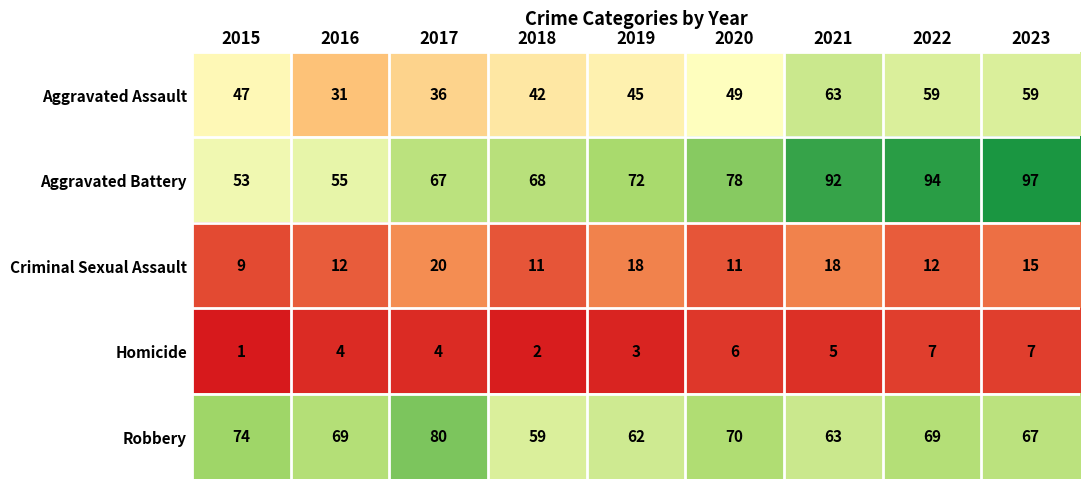

What is the sum of the Aggravated Battery values at 2020 and 2015?

131